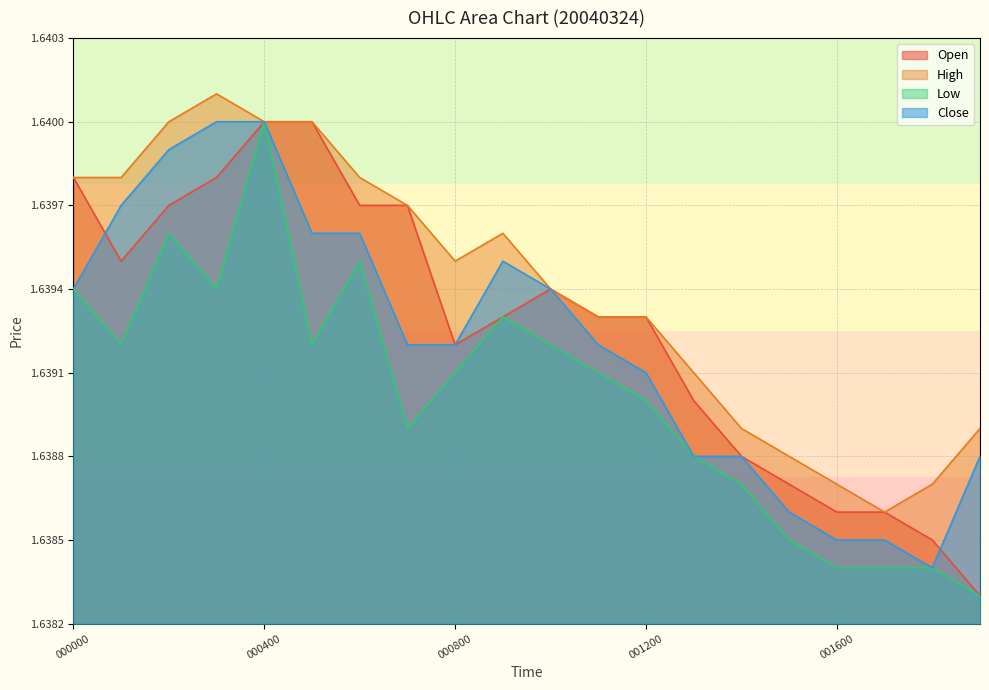

At which category is the sum across all series the highest?

000400